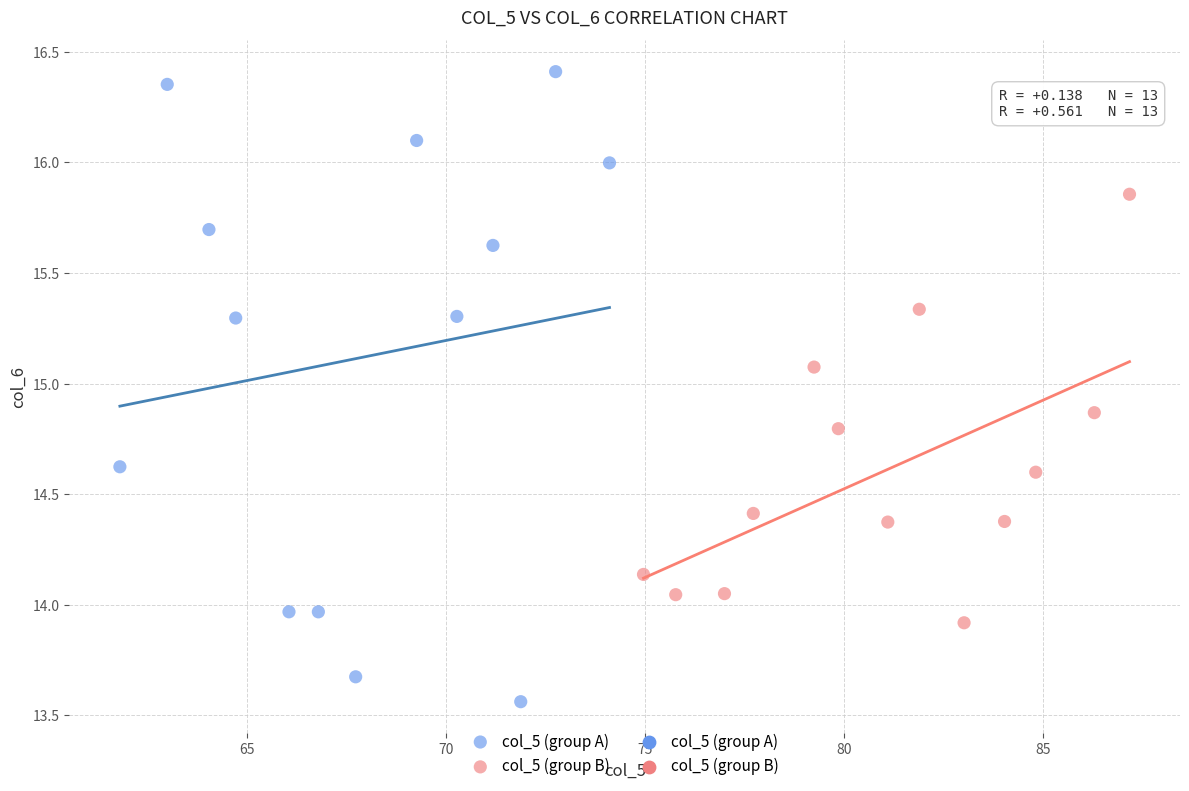

Which series has the widest spread of Y values?

col_5 (group A)